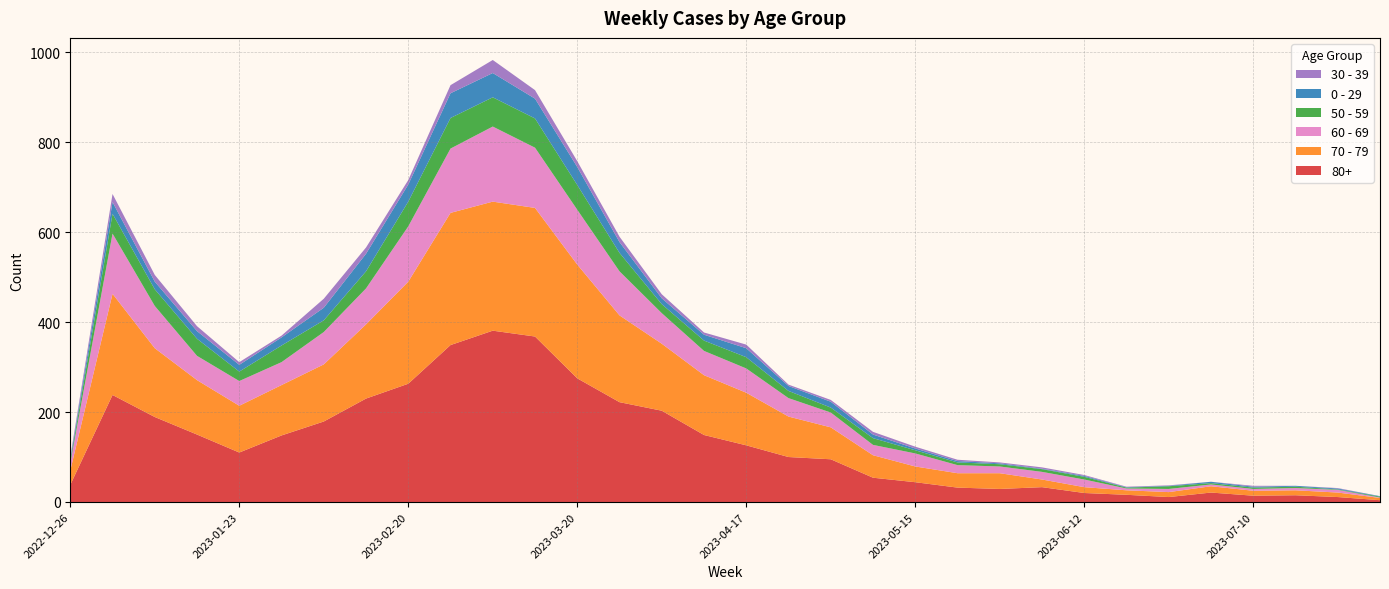

Reading left to right, list all the values displayed in this chart.

80+: 38	238	189	150	110	148	179	230	263	349	381	368	275	222	203	149	126	100	95	54	44	32	29	33	20	16	11	21	14	15	11	4
70 - 79: 32	225	153	121	104	112	127	165	227	294	287	286	253	193	149	133	117	90	71	50	35	32	35	17	13	10	11	14	11	11	10	5
60 - 69: 16	134	94	54	55	51	72	80	123	143	167	134	122	98	68	54	54	41	33	23	29	18	15	17	17	4	7	4	4	5	6	1
50 - 59: 5	44	37	38	21	37	26	38	55	68	65	65	55	41	20	23	25	16	11	15	7	6	5	6	6	2	6	3	3	3	1	2
0 - 29: 4	26	17	17	15	18	28	39	38	55	54	44	40	24	13	13	20	11	13	8	4	3	2	1	2	1	1	3	2	2	2	1
30 - 39: 5	18	15	11	6	4	20	14	10	18	29	19	13	12	9	5	8	3	4	6	4	3	2	3	2	1	1	0	2	0	1	0